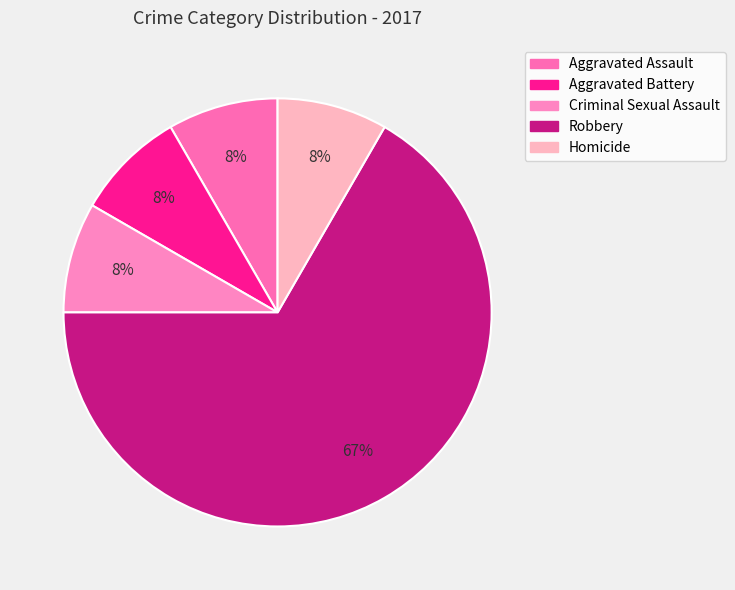

True or false: Homicide accounts for 17% of the total.

False